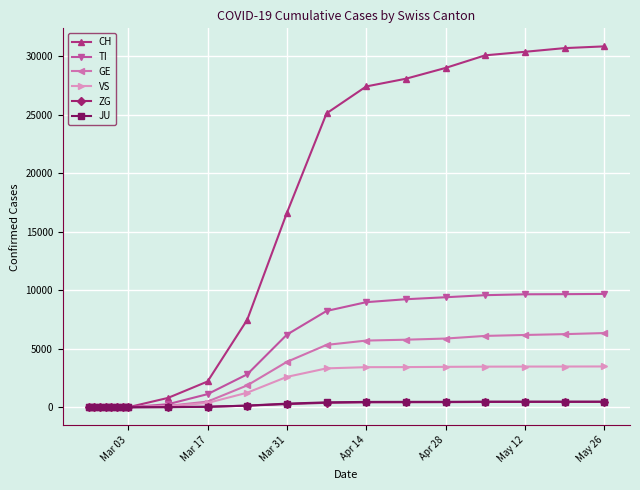

Which series has the widest spread of values?

CH